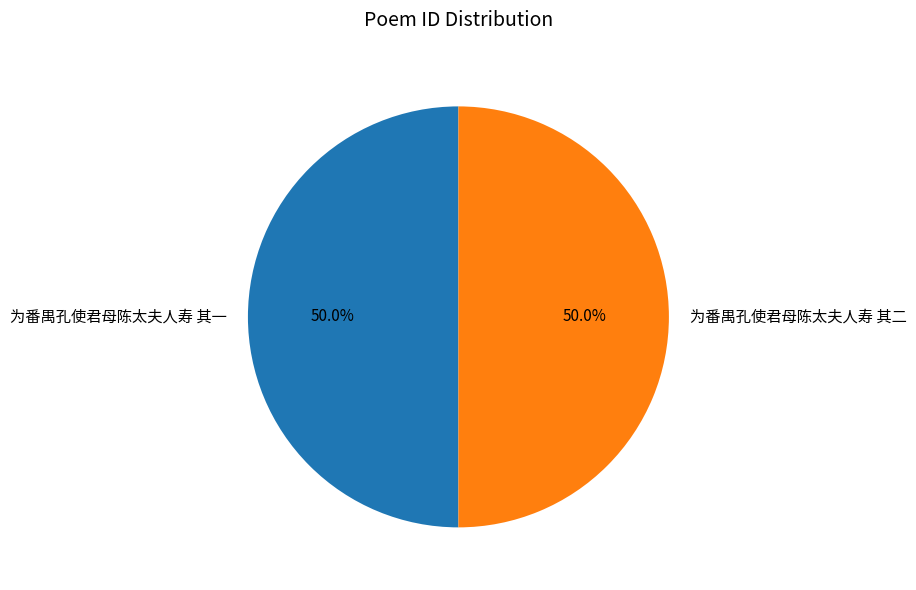

What is the total percentage of 为番禺孔使君母陈太夫人寿 其一 and 为番禺孔使君母陈太夫人寿 其二?

100.0%